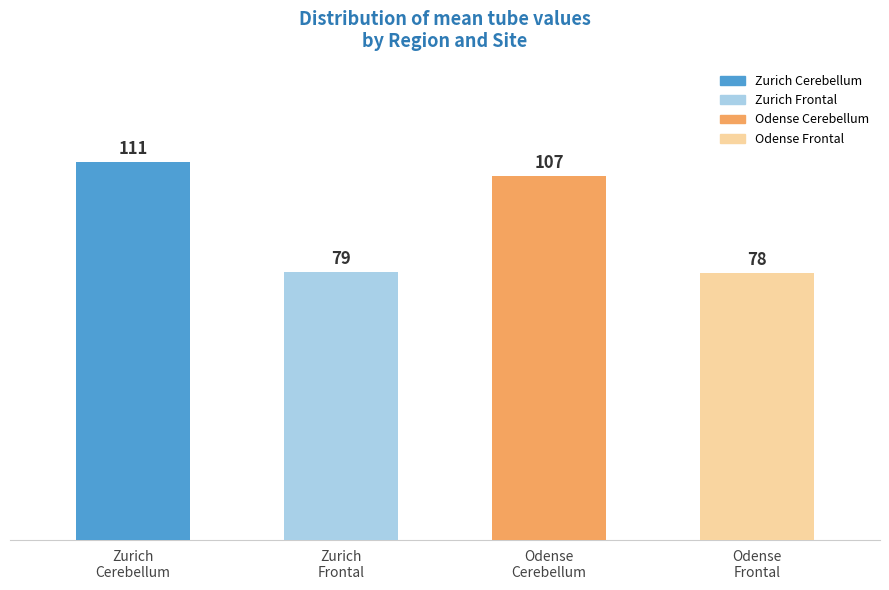

What is the greatest value displayed?

111.0